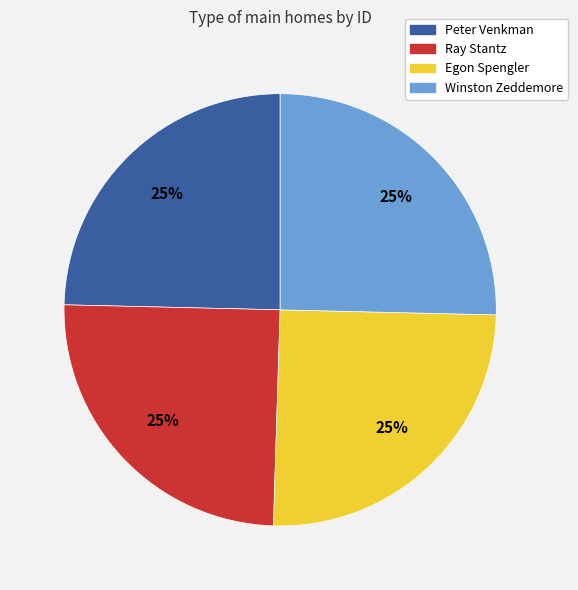

To the nearest percent, what is the average slice percentage?

25%